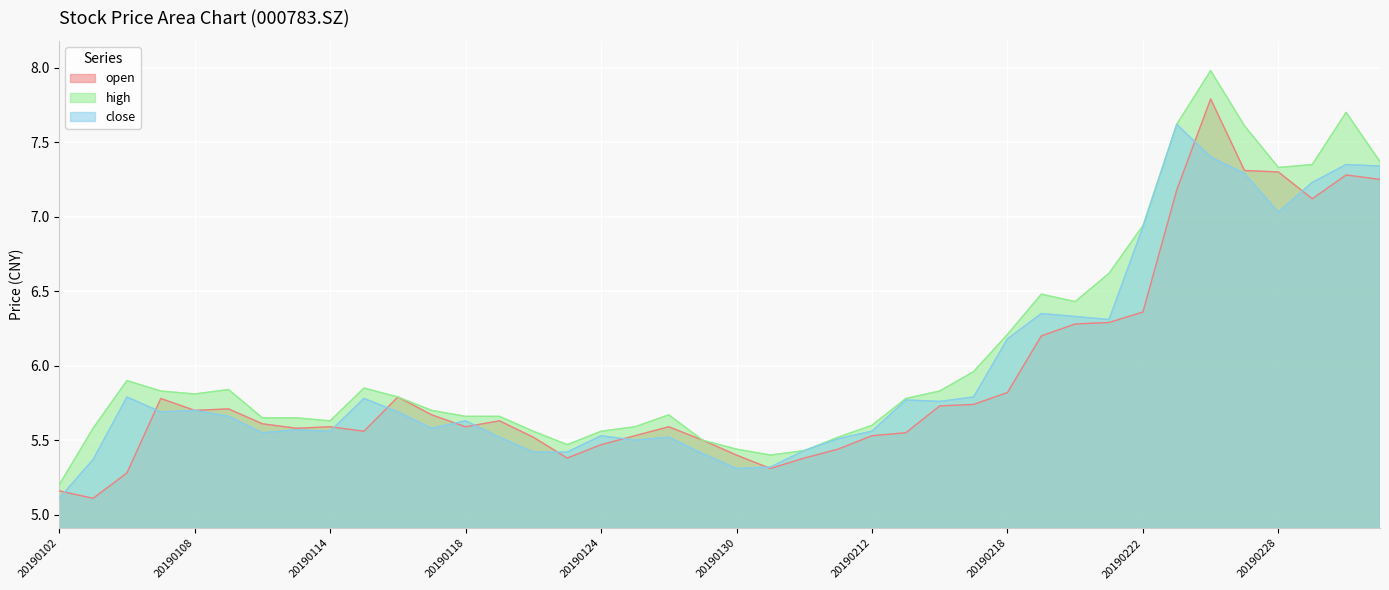

Where is the first local minimum for open?

20190103